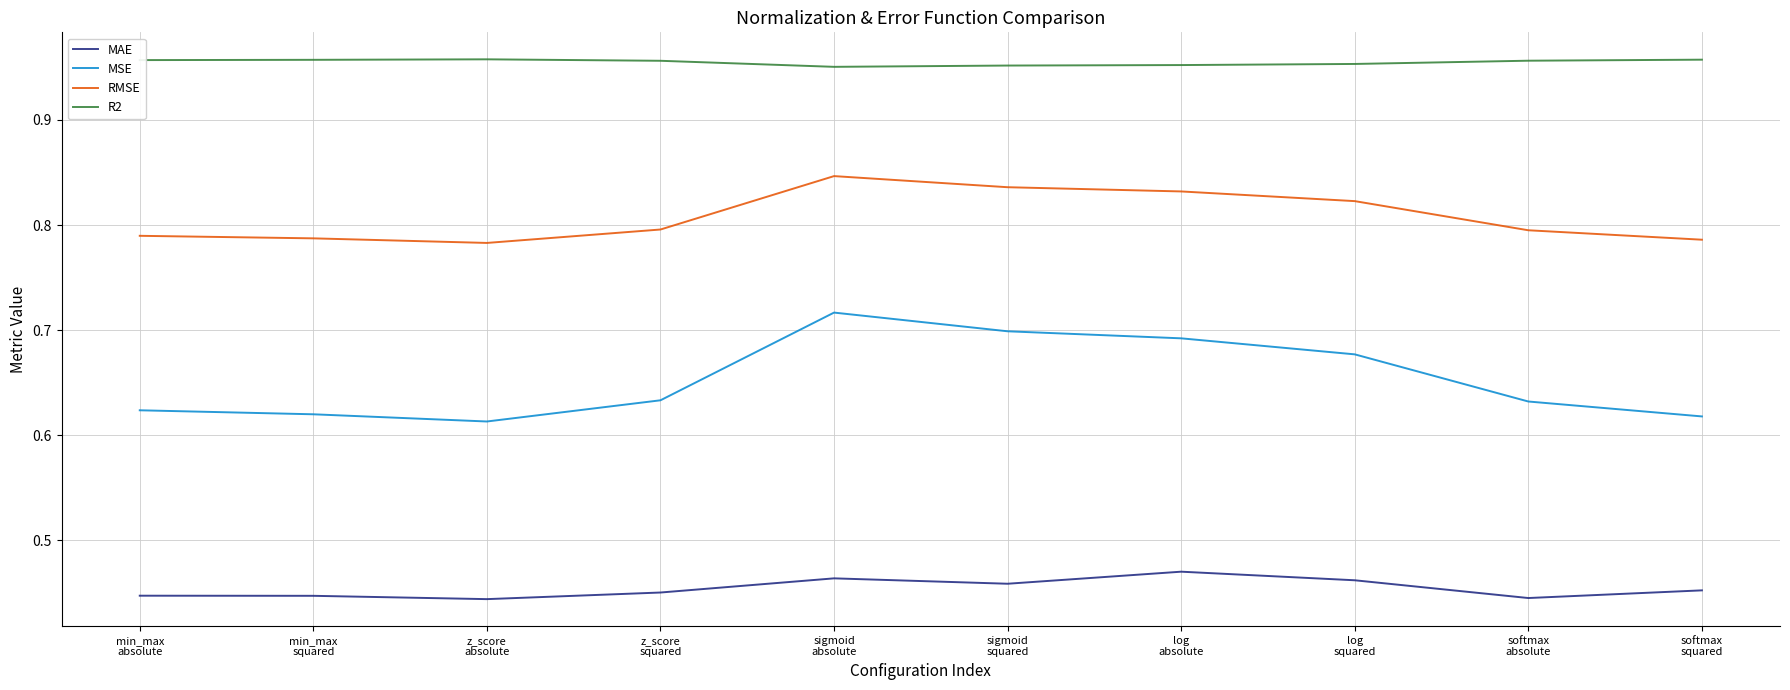

The value of RMSE at log
absolute is 0.8. True or false?

True